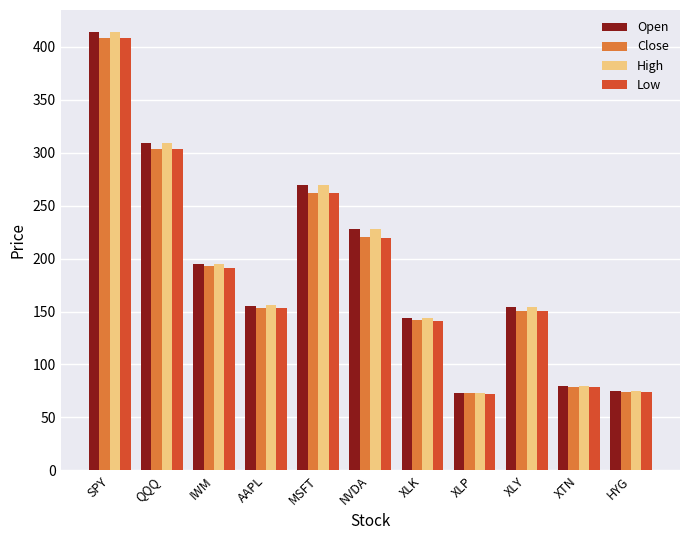

Where does the High series first go above 156?

SPY